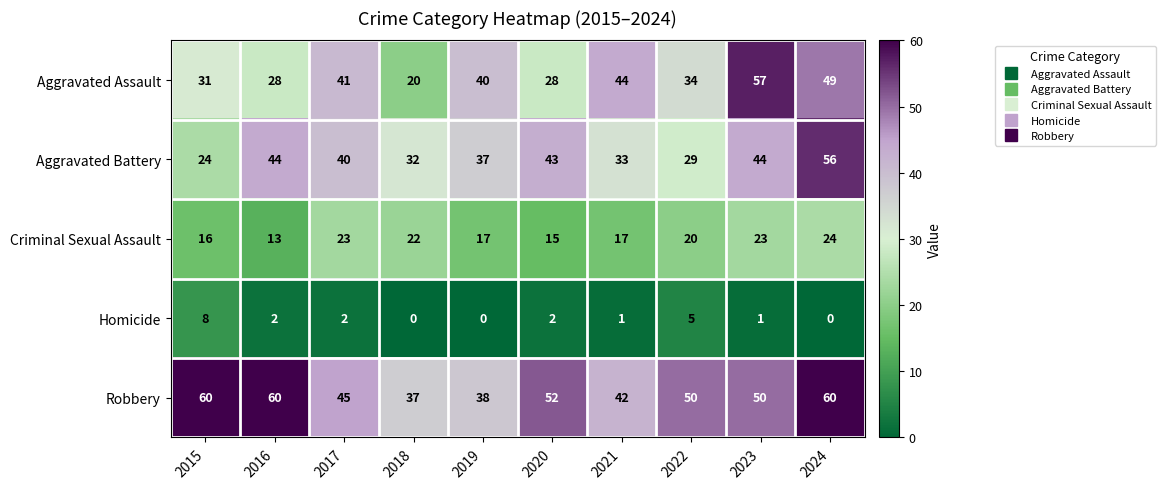

What is the greatest value displayed?

60